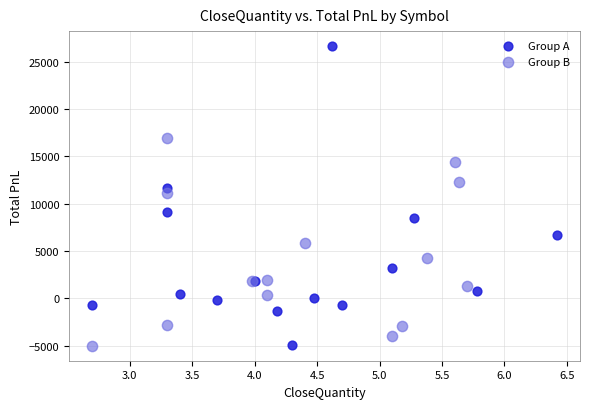

Which series has the largest Y range (max minus min)?

Group A